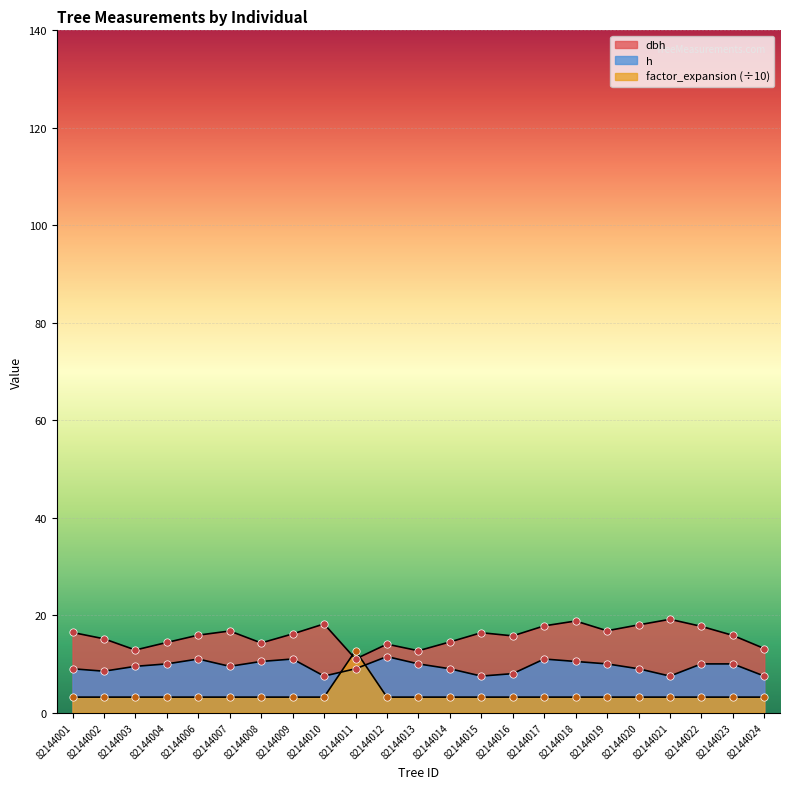

Is the value of factor_expansion at 82144016 greater than the value of h at 82144001?

No